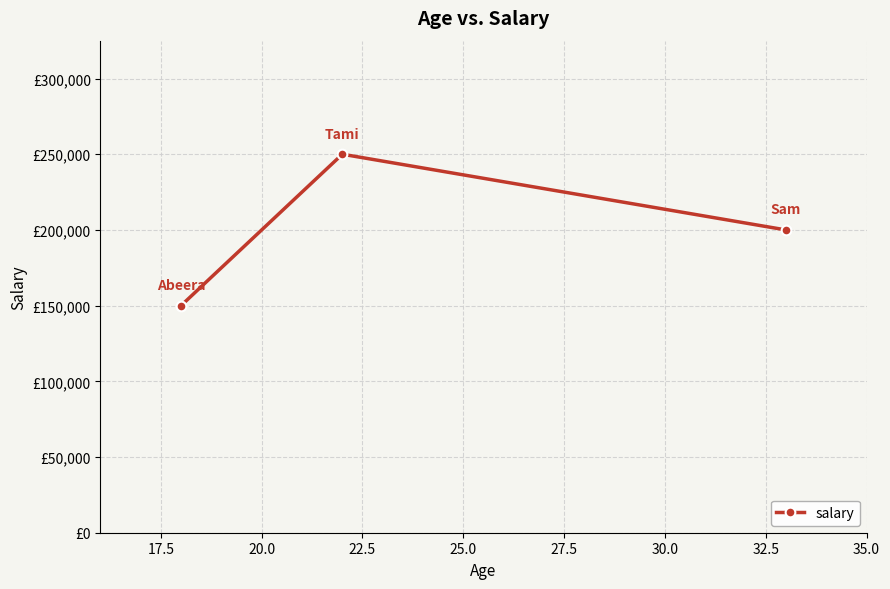

Does the chart have visible grid lines?

Yes